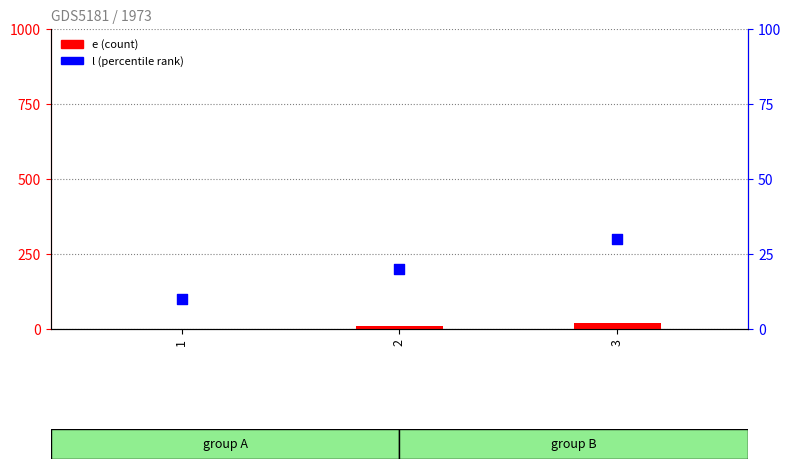

Which series contains the highest Y value?

l (percentile rank)